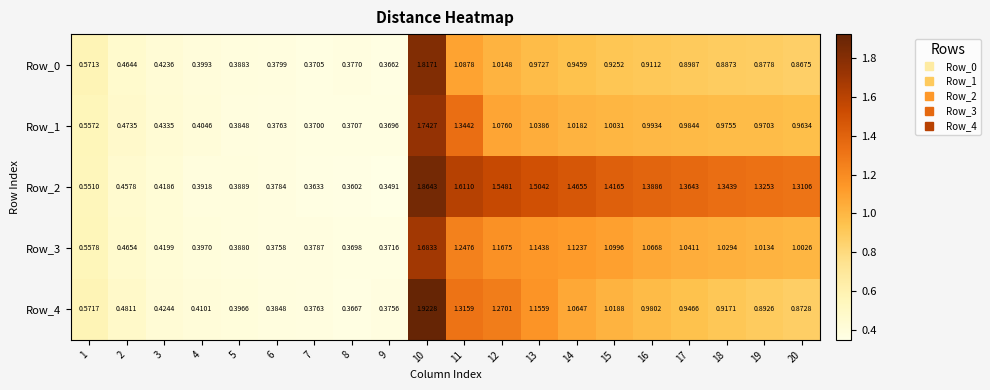

Which series has the largest range (max minus min)?

Row_4